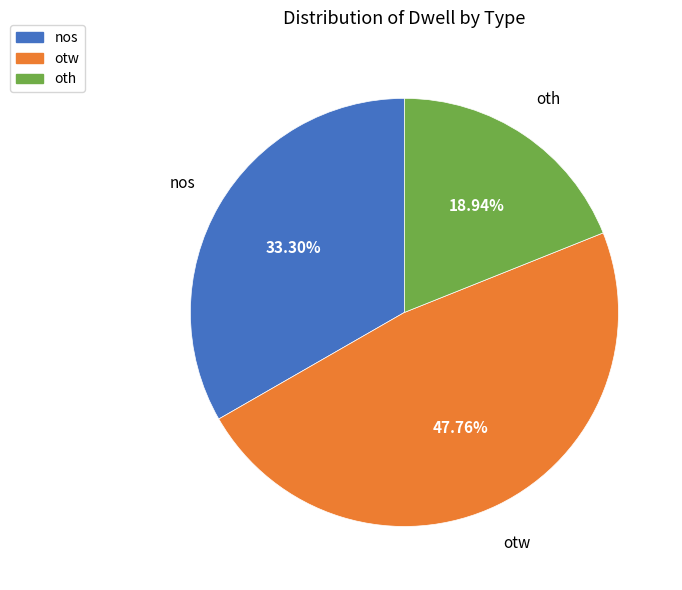

Rank the categories by value from lowest to highest.

oth, nos, otw